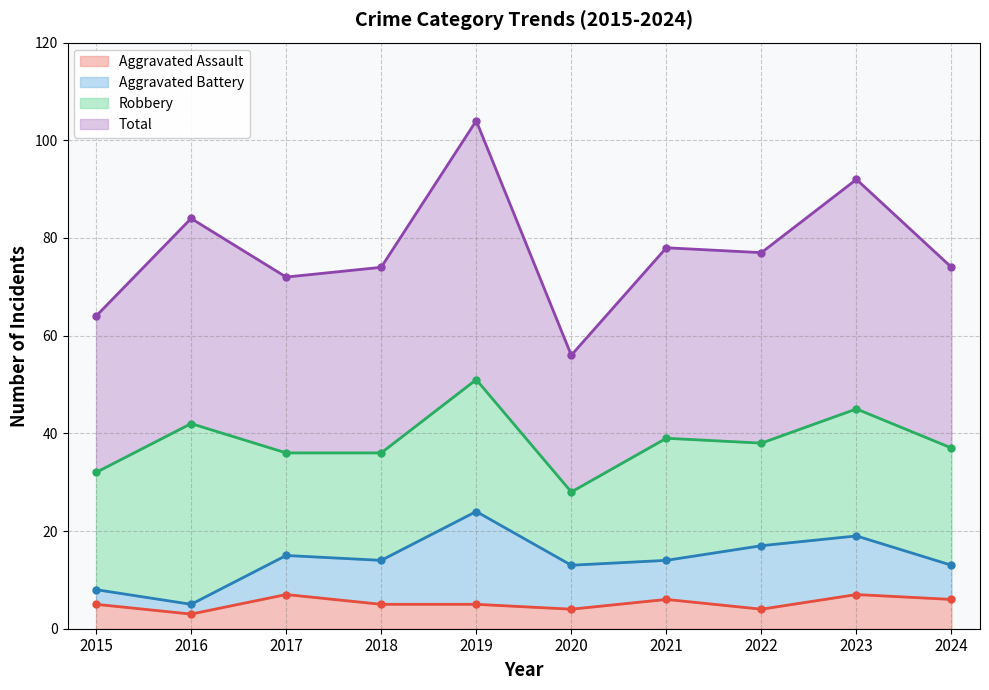

What is the difference between the highest and lowest values at 2017?

65